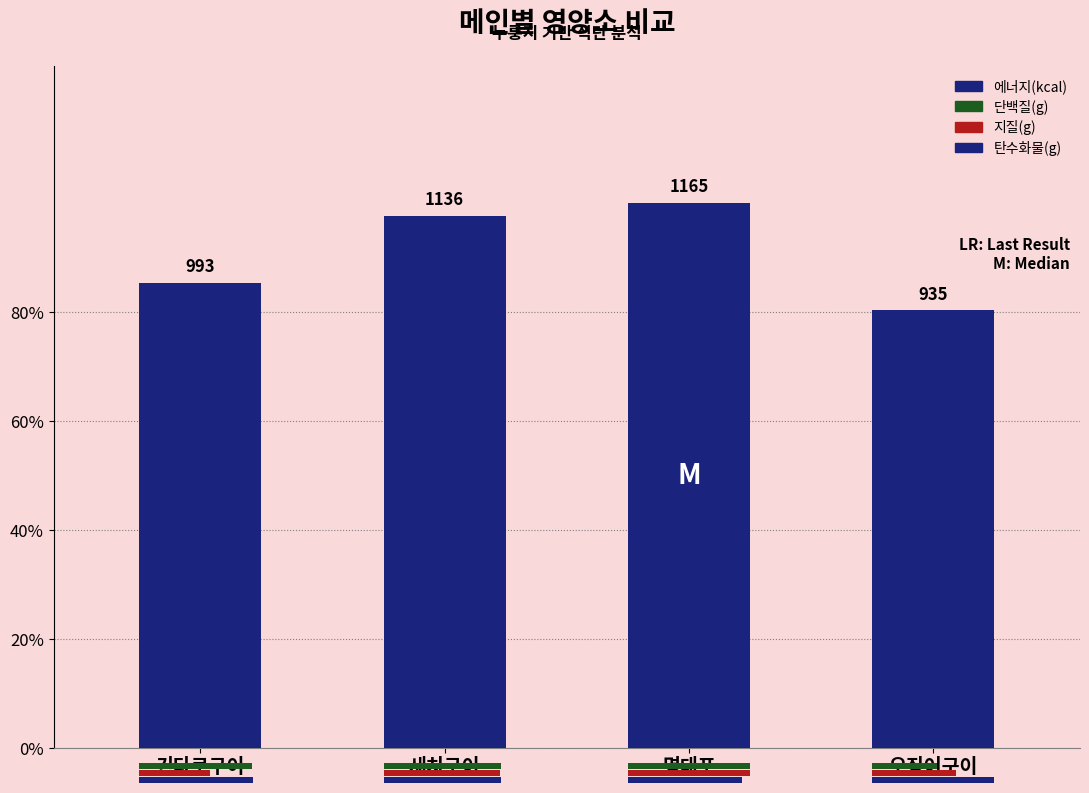

List the labels in order of value, largest first.

명태포, 새치구이, 긴다로구이, 오징어구이